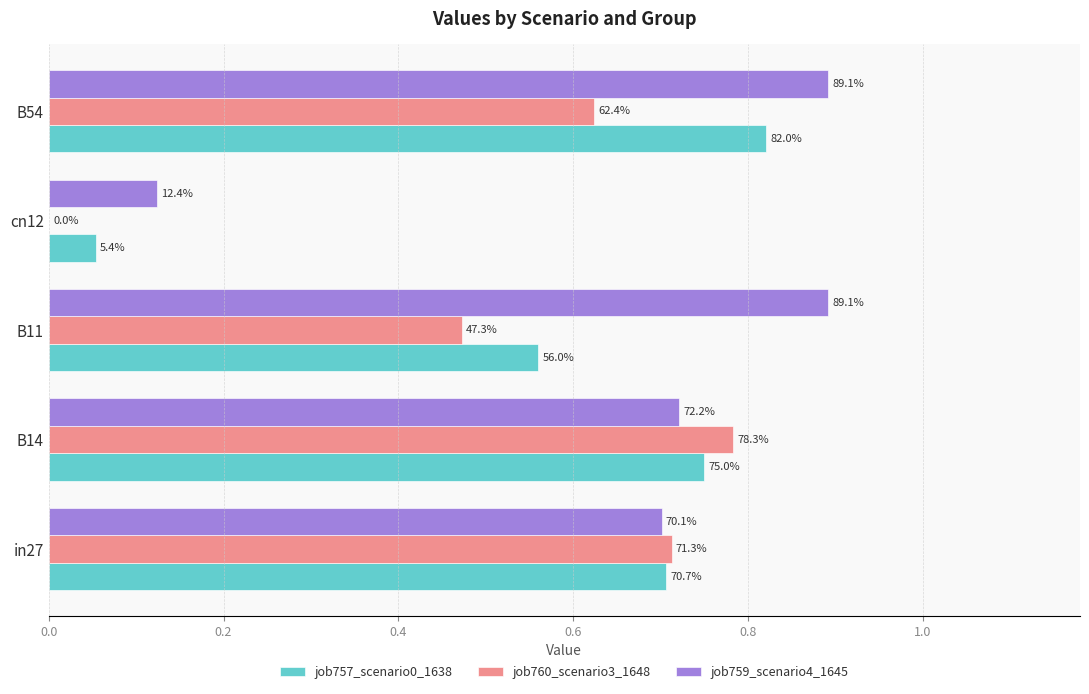

What is the value of the job757_scenario0_1638 bar at the 1st from the left?

0.7